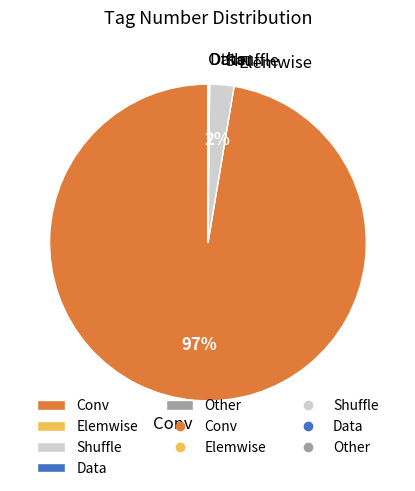

True or false: Shuffle accounts for 2% of the total.

True